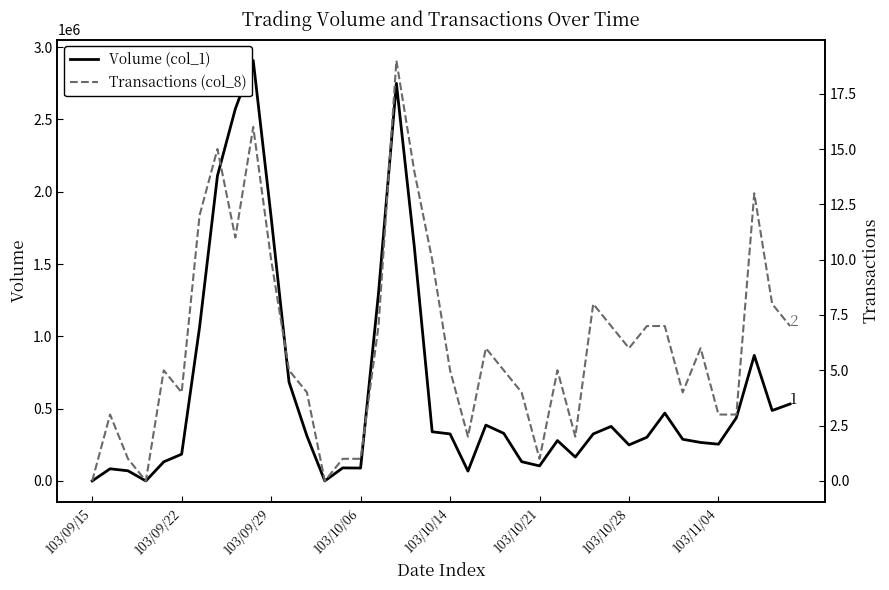

Rank the series at 103/11/04 from highest to lowest value.

Volume (col_1), Transactions (col_8)